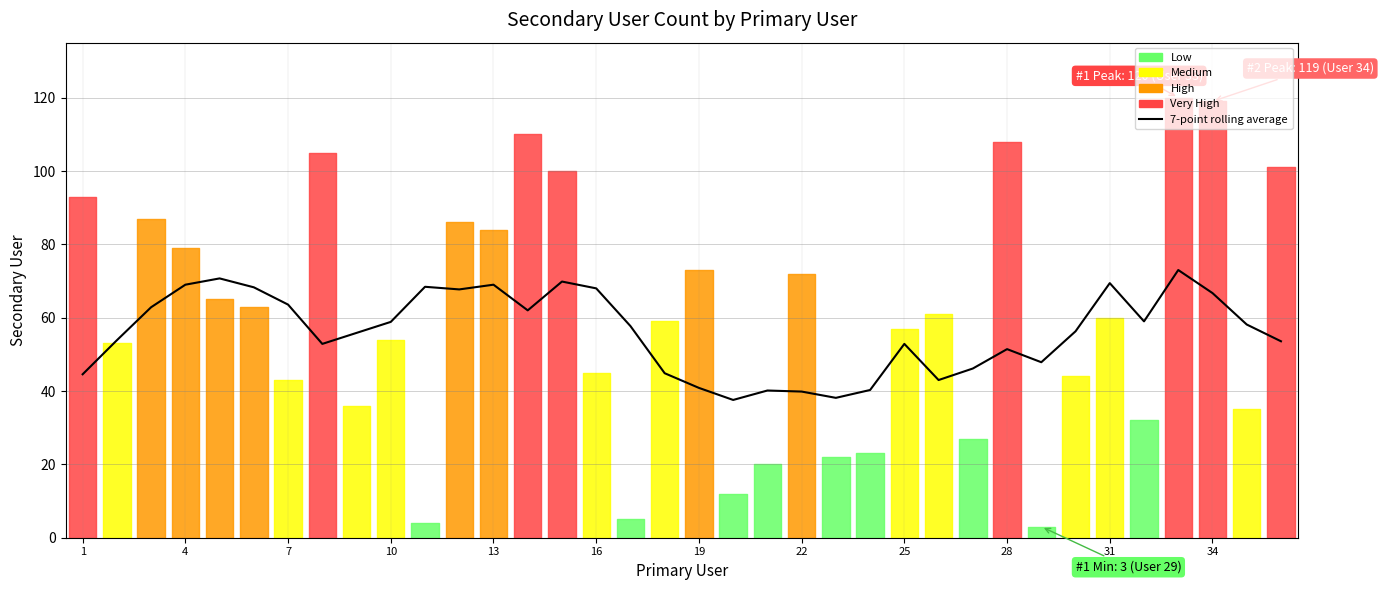

Count the number of categories in the chart.

36